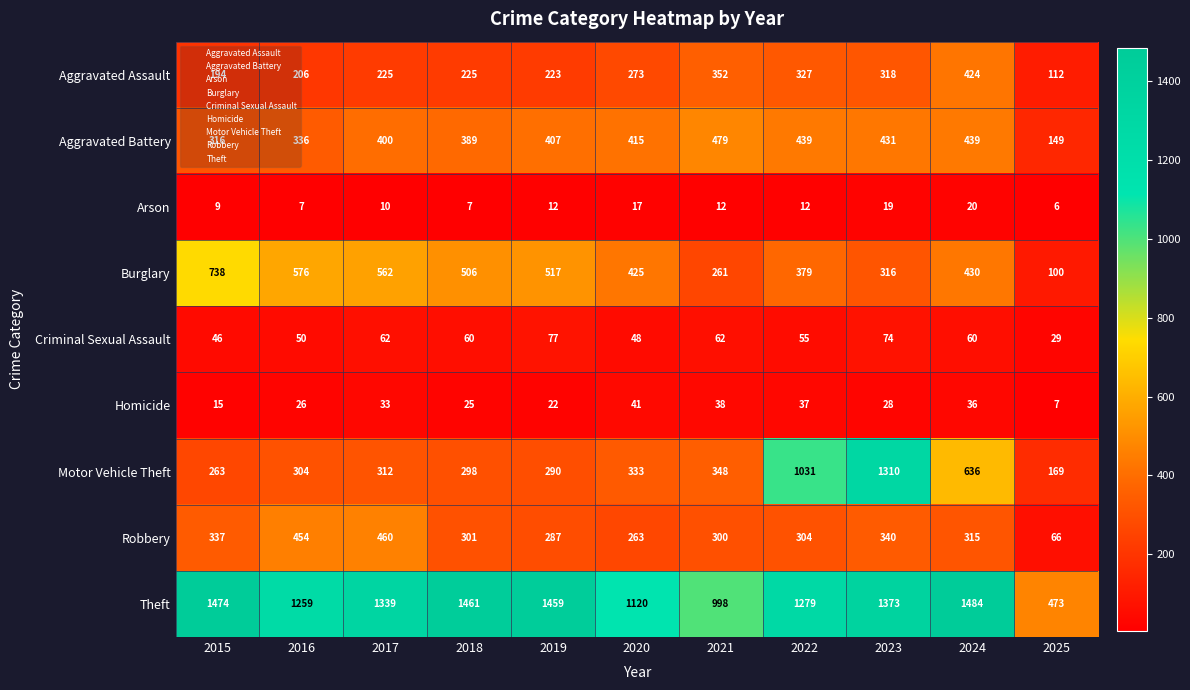

Which series has the largest total across all categories?

Theft